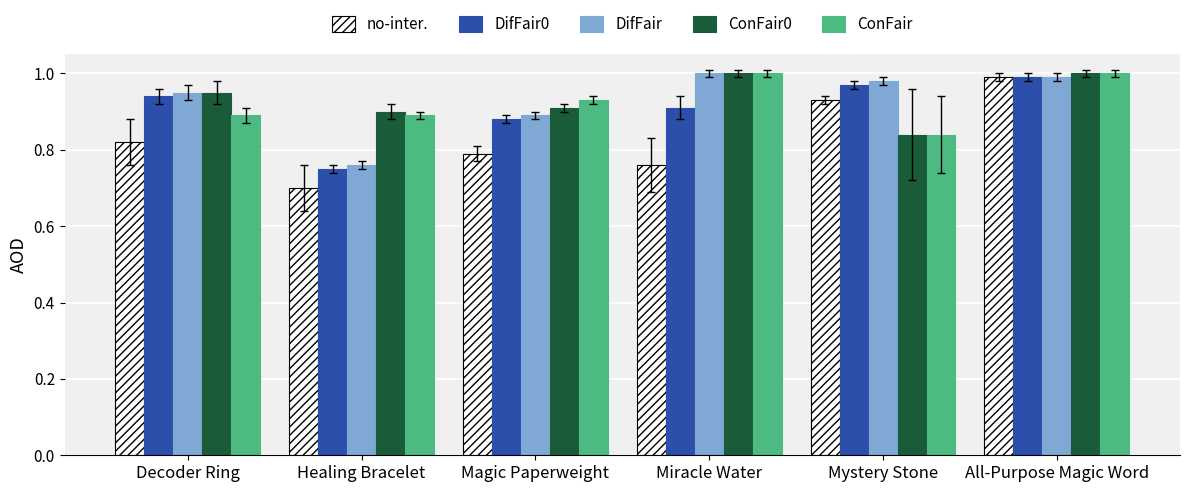

At which category is the sum across all series the highest?

All-Purpose Magic Word